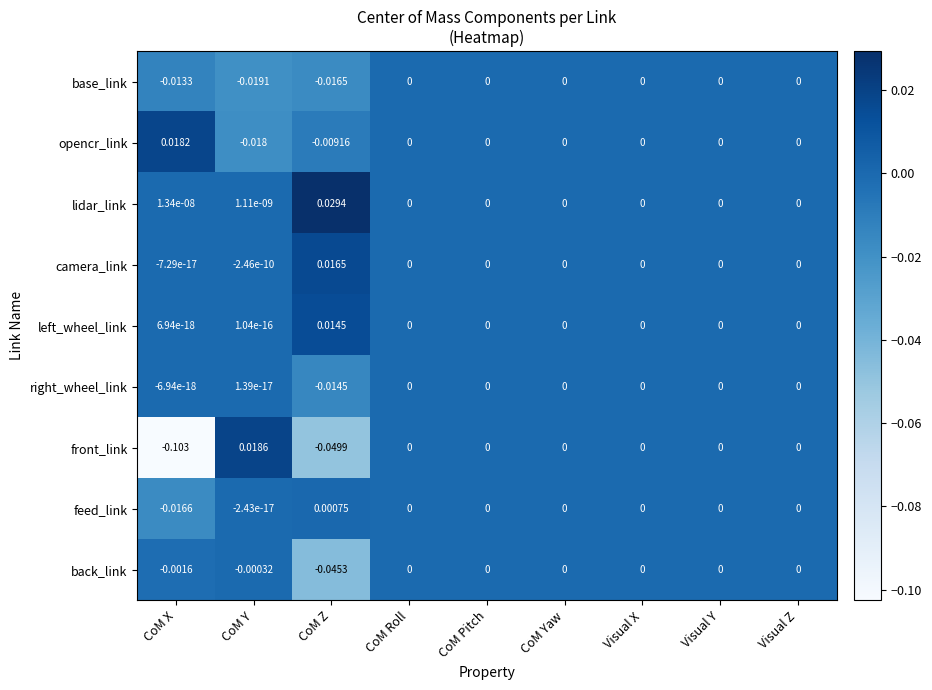

Between CoM Z and Visual X, which series saw the biggest shift?

front_link